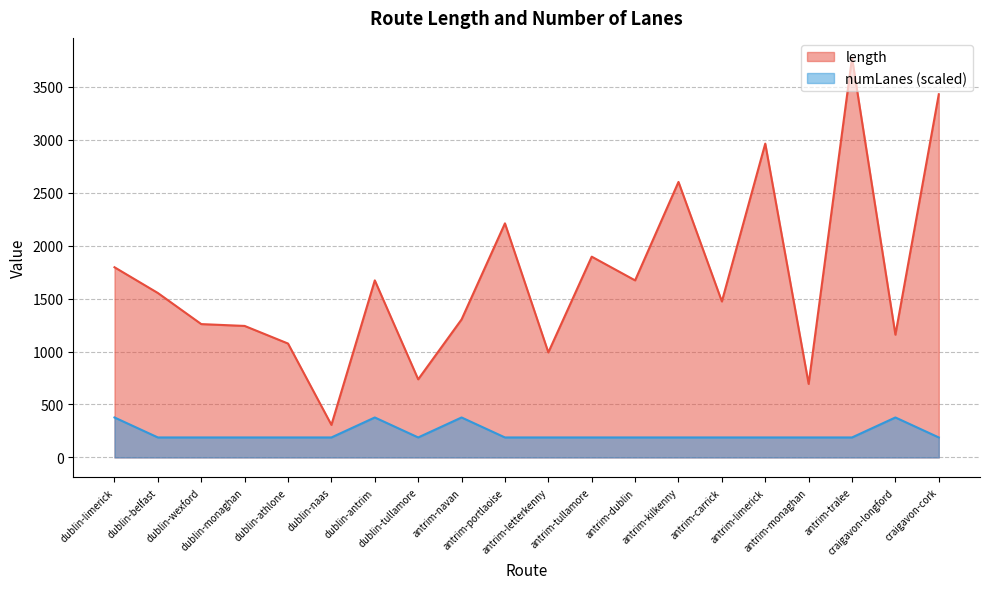

List the labels in order of numLanes value, largest first.

dublin-limerick, dublin-antrim, antrim-navan, craigavon-longford, dublin-belfast, dublin-wexford, dublin-monaghan, dublin-athlone, dublin-naas, dublin-tullamore, antrim-portlaoise, antrim-letterkenny, antrim-tullamore, antrim-dublin, antrim-kilkenny, antrim-carrick, antrim-limerick, antrim-monaghan, antrim-tralee, craigavon-cork